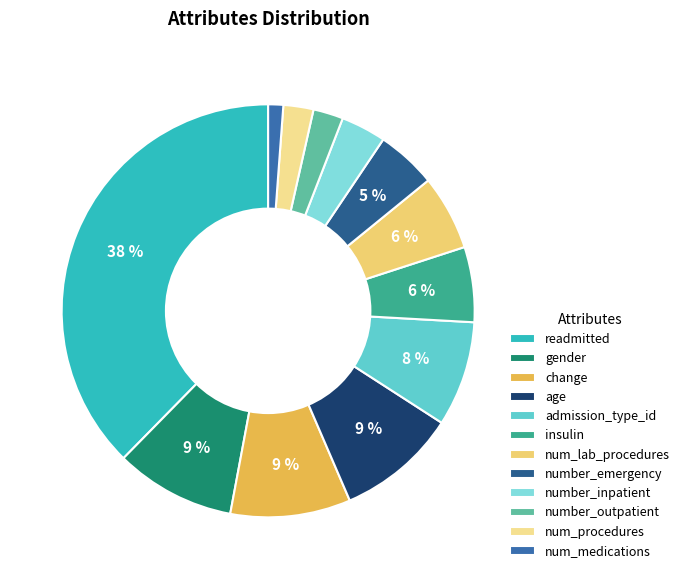

What is the change in value from gender to admission_type_id?

-1